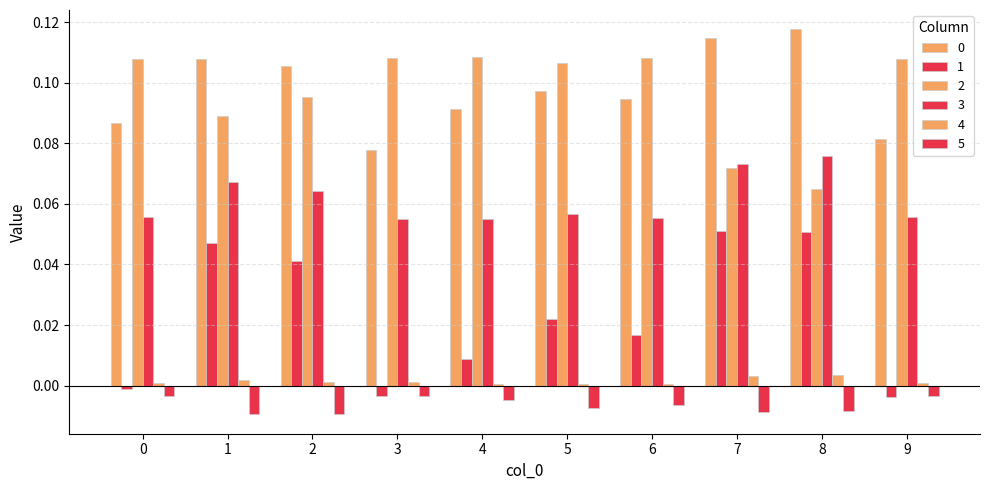

At 8, list the series in order from smallest to largest.

5, 4, 1, 2, 3, 0